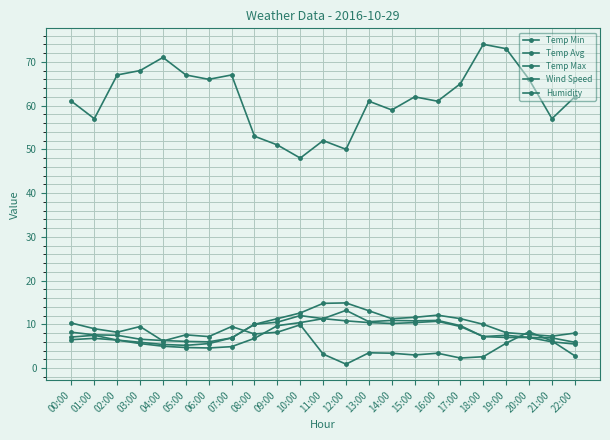

Count the number of data series in this chart.

5